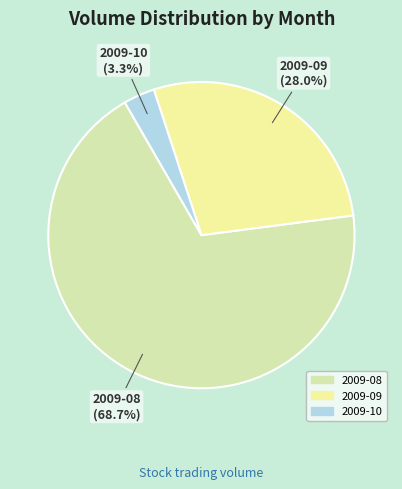

How many slices are in this pie chart?

3